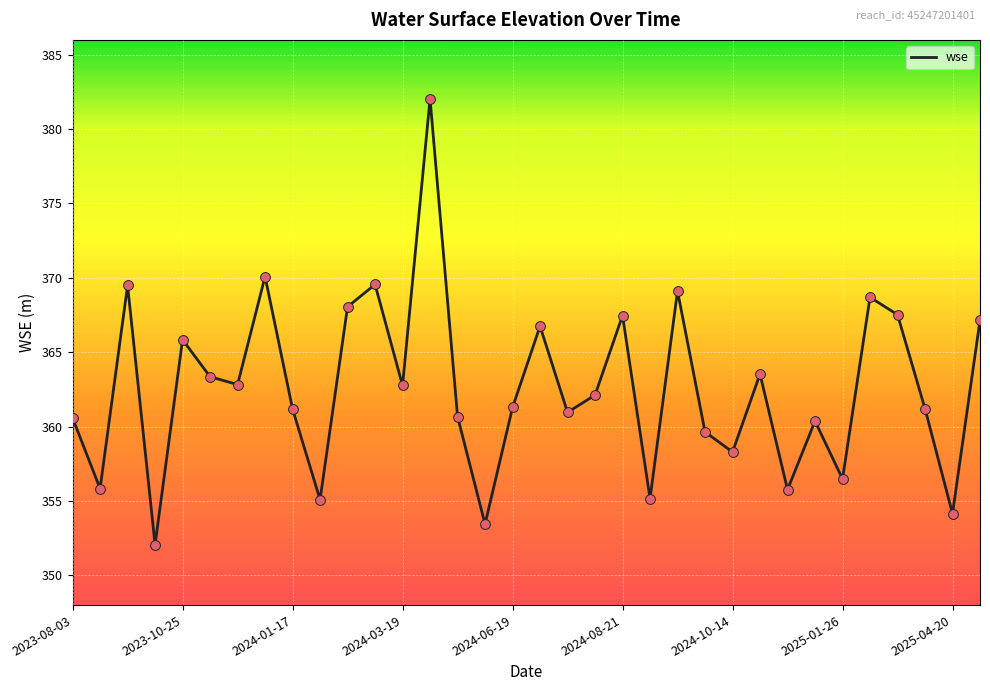

What is the smallest value displayed?

352.1